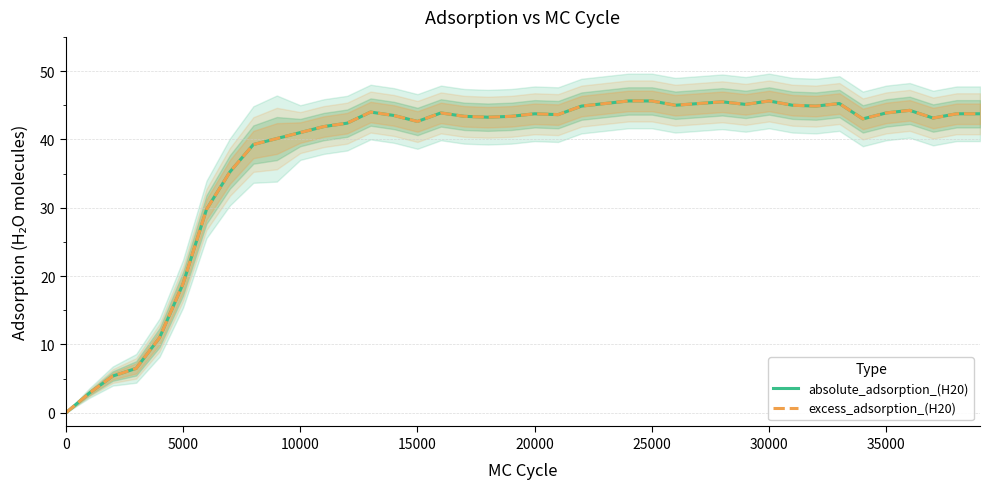

The value of excess_adsorption_(H20) at 30000 is 45.6. True or false?

True